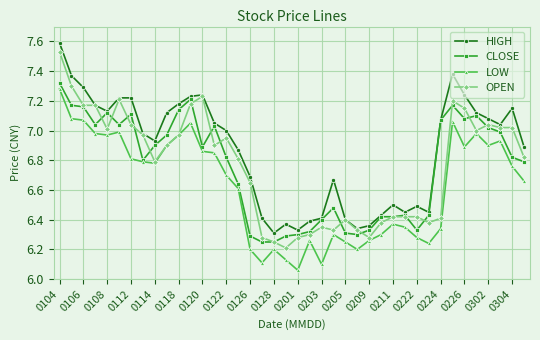

True or false: CLOSE has more than 1 interior local peaks.

True